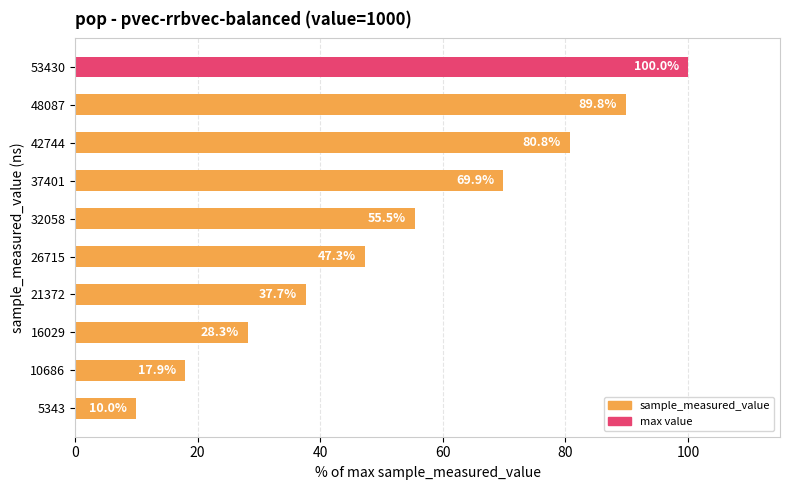

What is the ratio of the value at 48087 to the value at 26715?

1.9